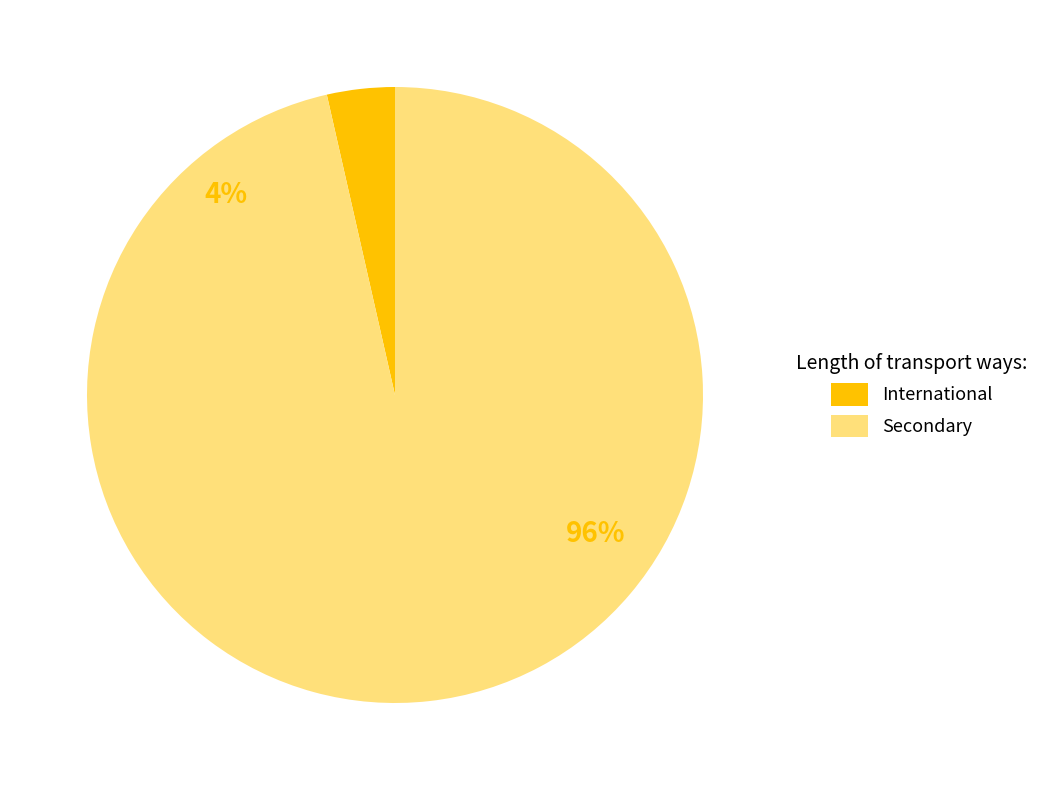

What is the change in value from International to Secondary?

+209.1